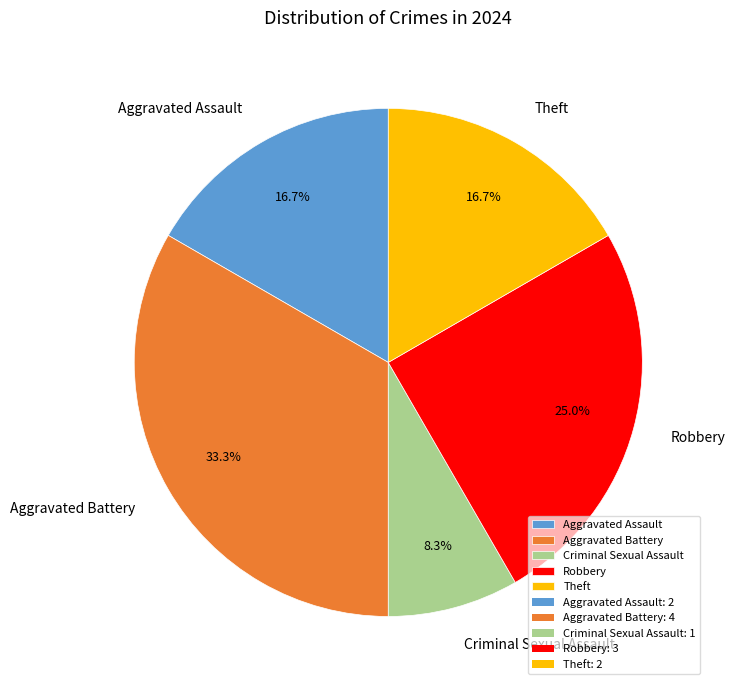

Is it true that Robbery is 10% of the pie?

False